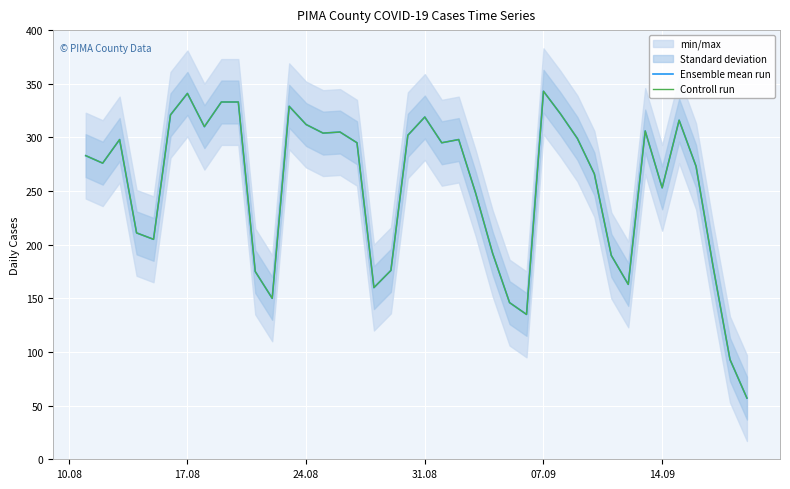

At how many categories does at least one series exceed 152?

35